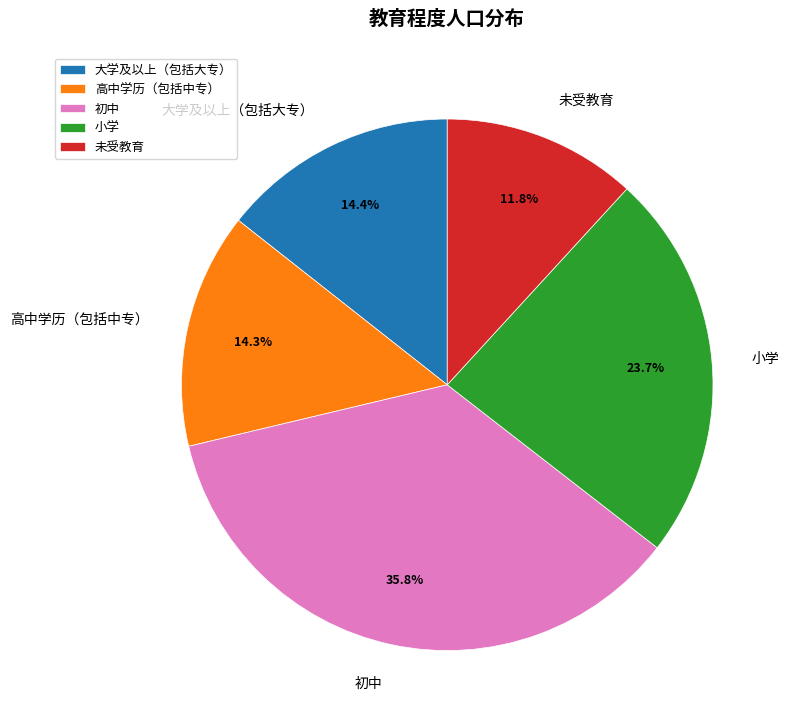

Combined, what portion of the pie is 未受教育 and 大学及以上（包括大专）?

26.2%